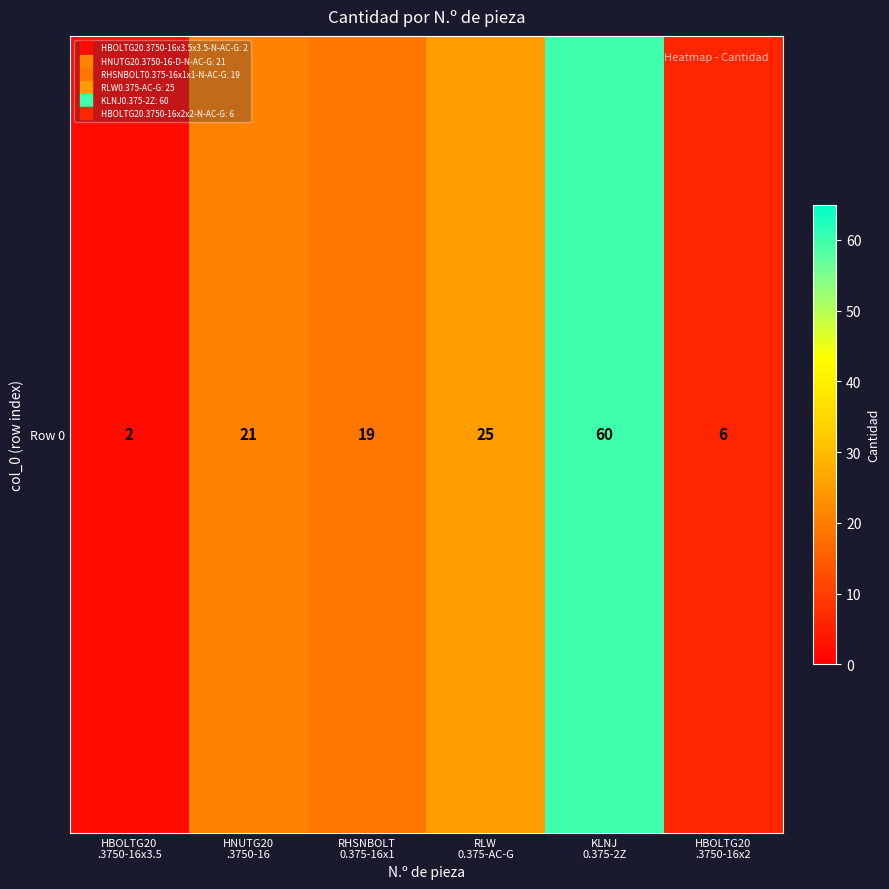

Which label corresponds to the largest value in the chart?

KLNJ
0.375-2Z